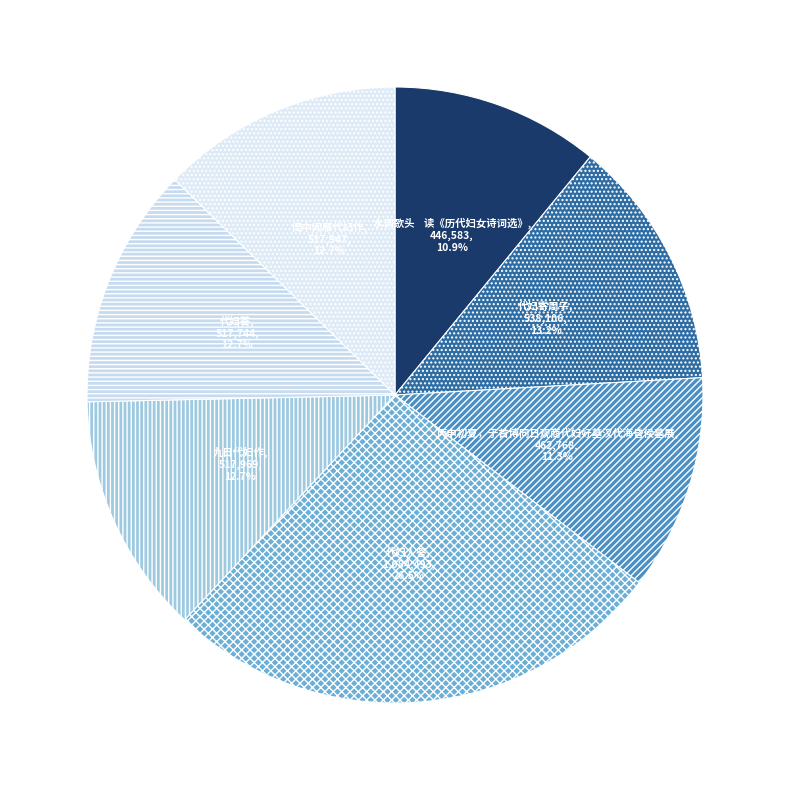

Which category has the biggest portion of the pie?

代妇人答